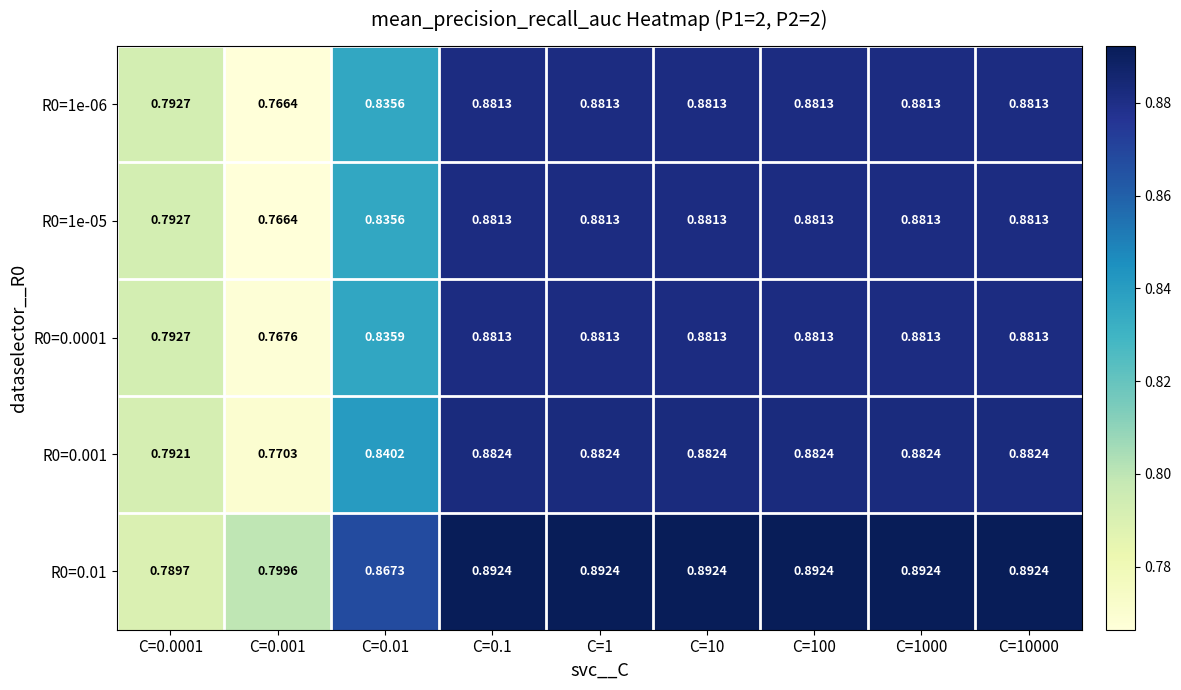

Is the value of R0=0.001 at C=0.01 greater than the value of R0=0.0001 at C=0.1?

No